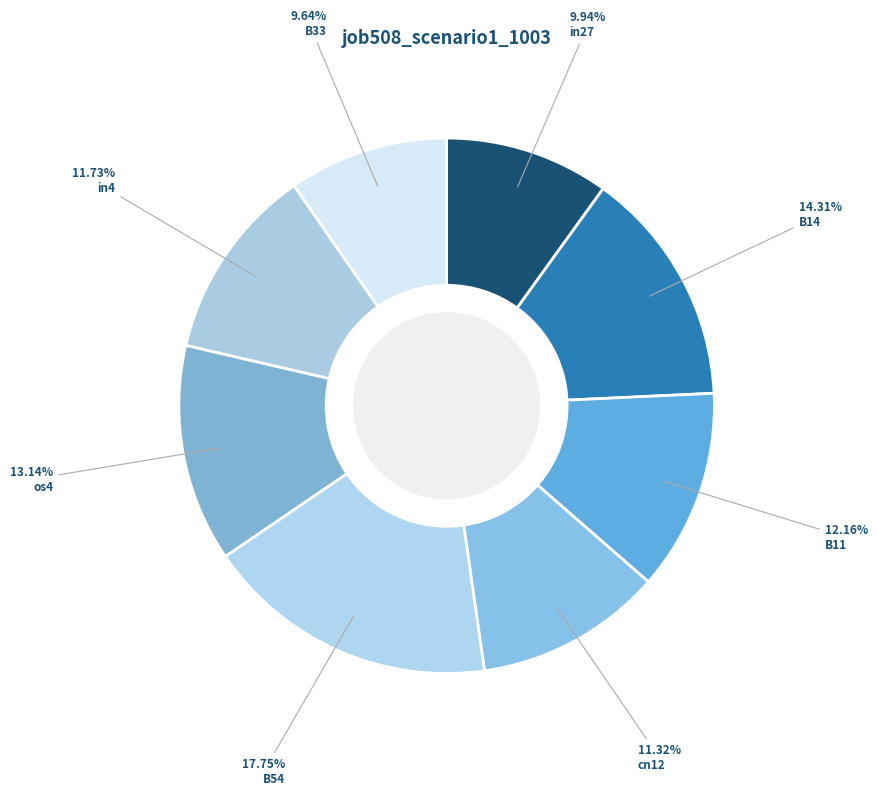

Count the number of slices in the pie.

8